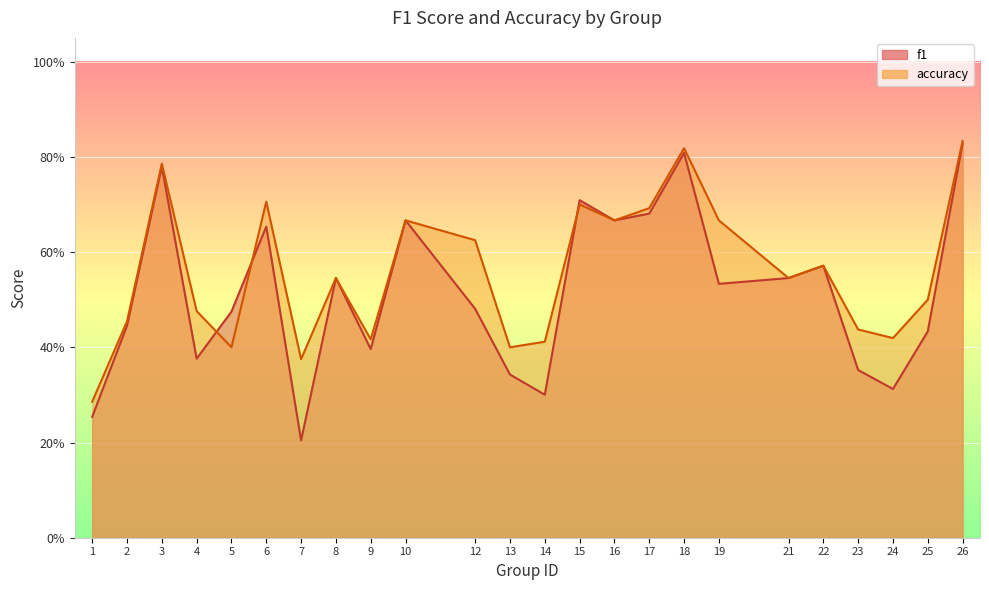

Reading left to right, transcribe all the data shown in this chart.

f1: 0.3	0.4	0.8	0.4	0.5	0.7	0.2	0.5	0.4	0.7	0.5	0.3	0.3	0.7	0.7	0.7	0.8	0.5	0.5	0.6	0.4	0.3	0.4	0.8
accuracy: 0.3	0.5	0.8	0.5	0.4	0.7	0.4	0.5	0.4	0.7	0.6	0.4	0.4	0.7	0.7	0.7	0.8	0.7	0.5	0.6	0.4	0.4	0.5	0.8